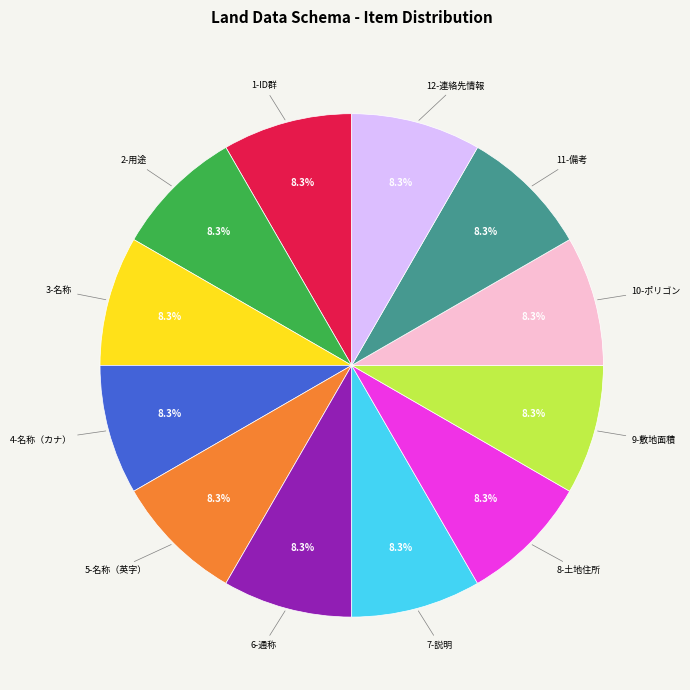

How many segments does this pie chart have?

12